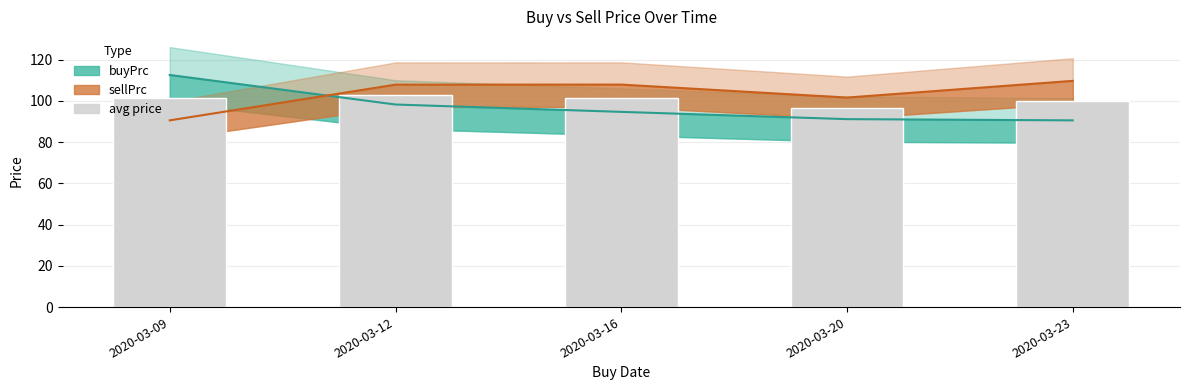

The value at 2020-03-20 is 96.4. True or false?

True